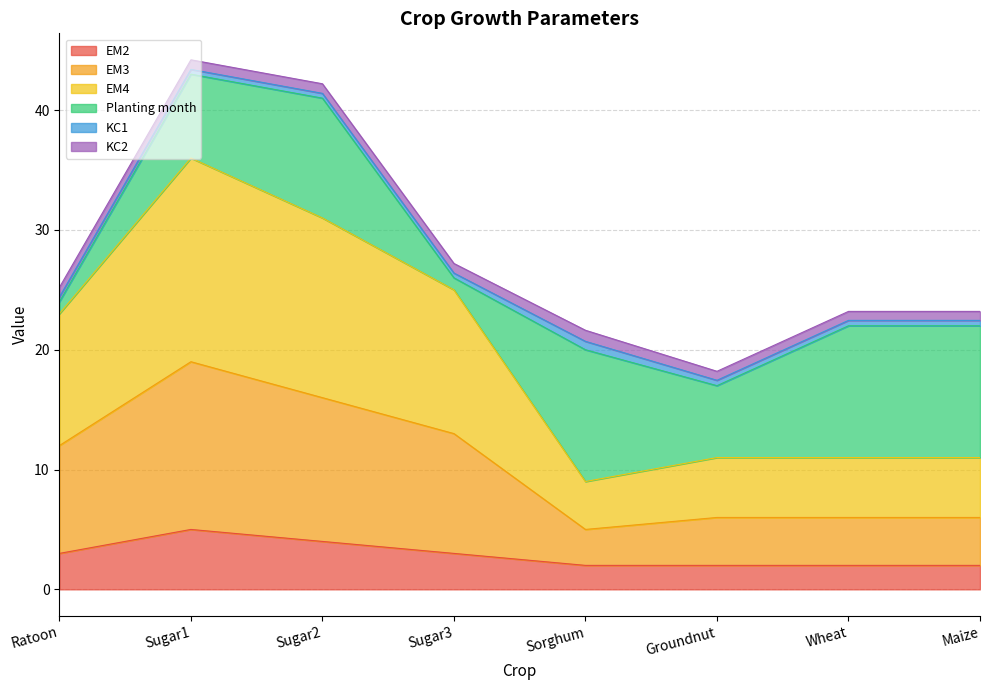

The value of EM2 at Maize is 2. True or false?

True